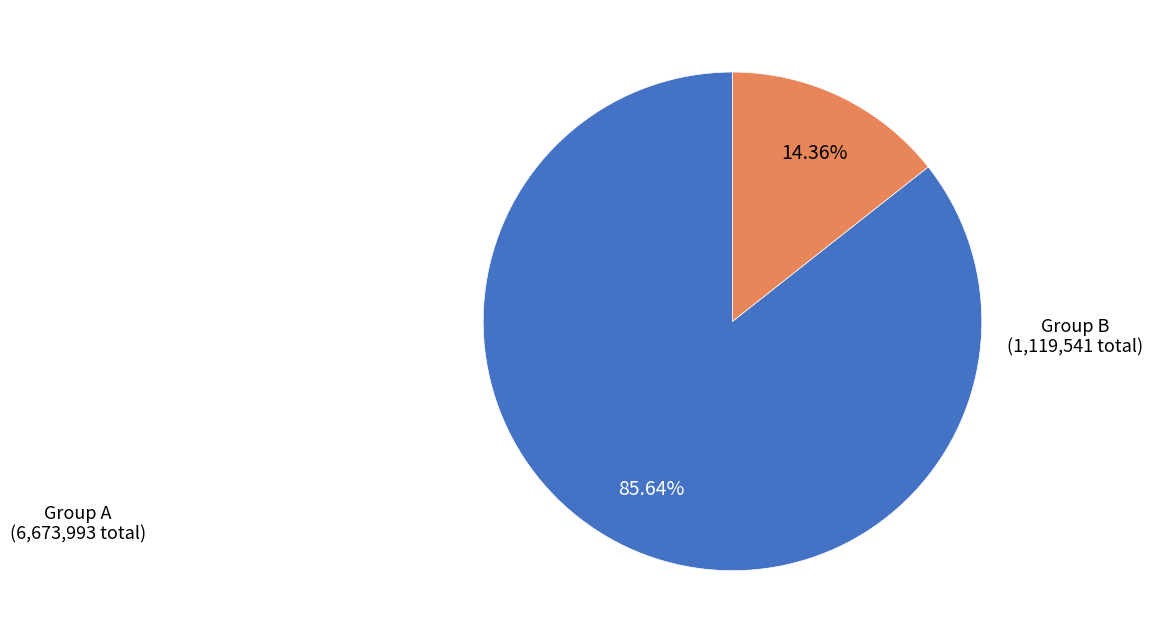

Is there any slice that represents more than half of the pie?

Yes